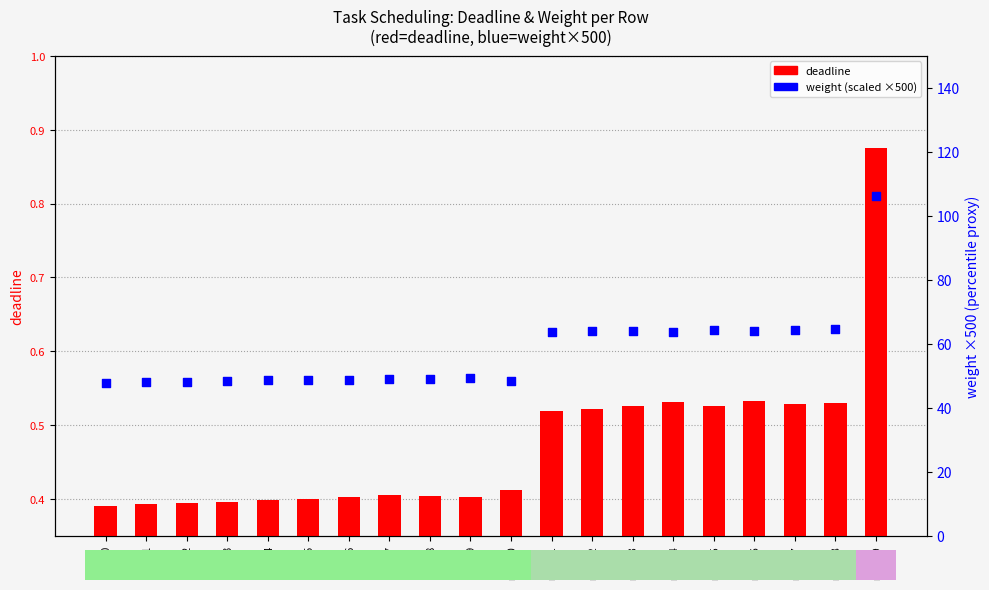

Which series has the largest total across all categories?

weight (scaled)